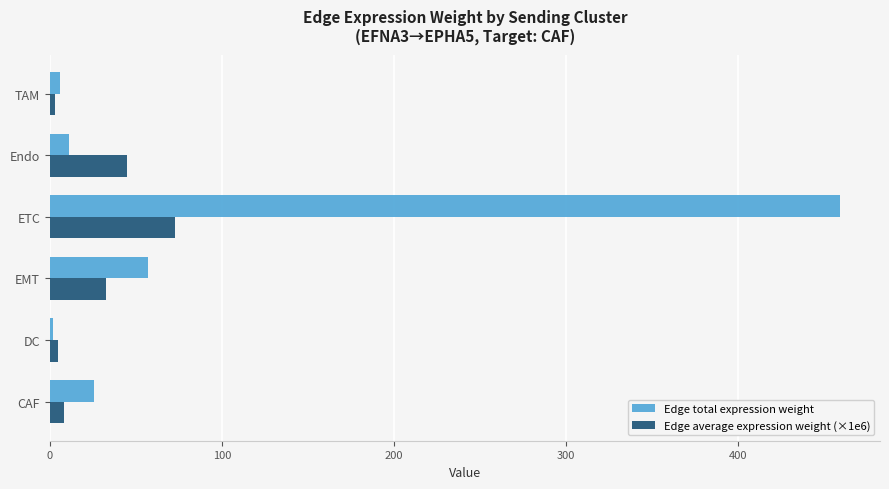

Which category has the highest value in the Edge total expression weight series?

ETC